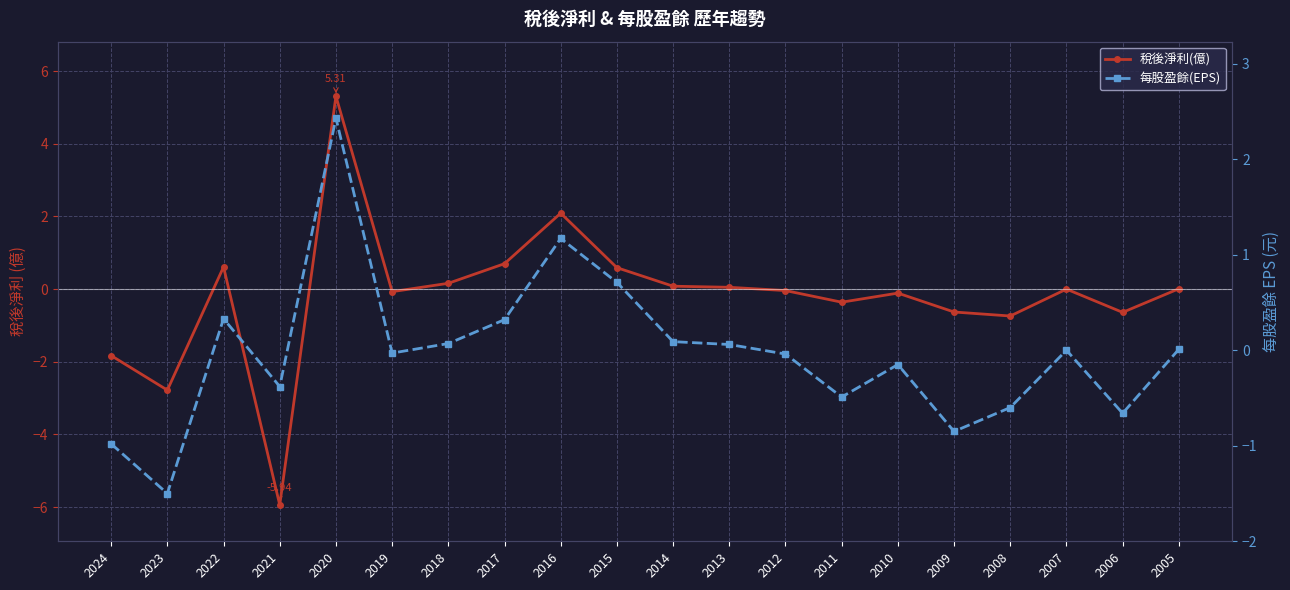

Reading left to right, transcribe all the data shown in this chart.

稅後淨利(億): -1.8	-2.8	0.6	-5.9	5.3	-0.1	0.2	0.7	2.1	0.6	0.1	0.1	-0.0	-0.4	-0.1	-0.6	-0.7	0.0	-0.6	0.0
每股盈餘(EPS): -1.0	-1.5	0.3	-0.4	2.4	-0.0	0.1	0.3	1.2	0.7	0.1	0.1	-0.0	-0.5	-0.1	-0.8	-0.6	0.0	-0.7	0.0